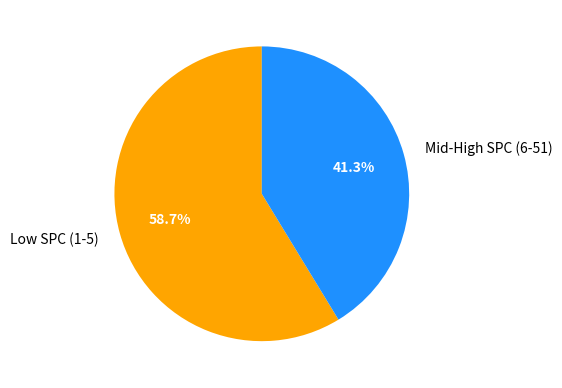

Which slice is the largest?

Low SPC (1-5)